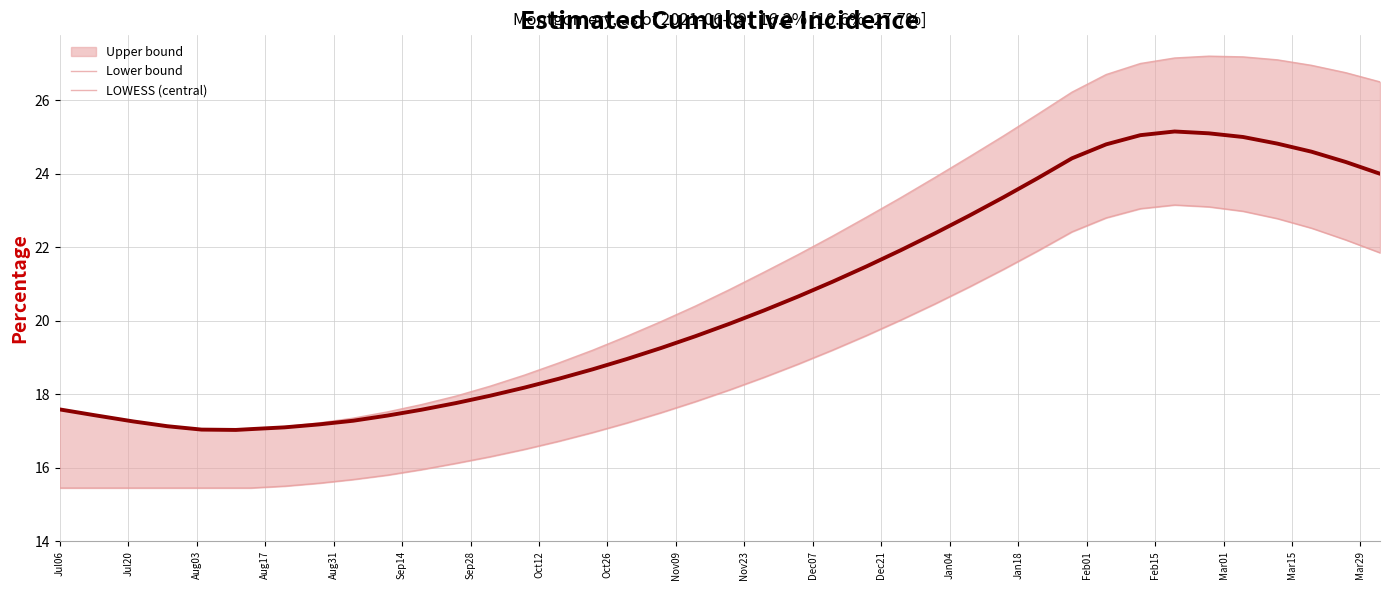

True or false: LOWESS (central) and Upper bound intersect in this chart.

False